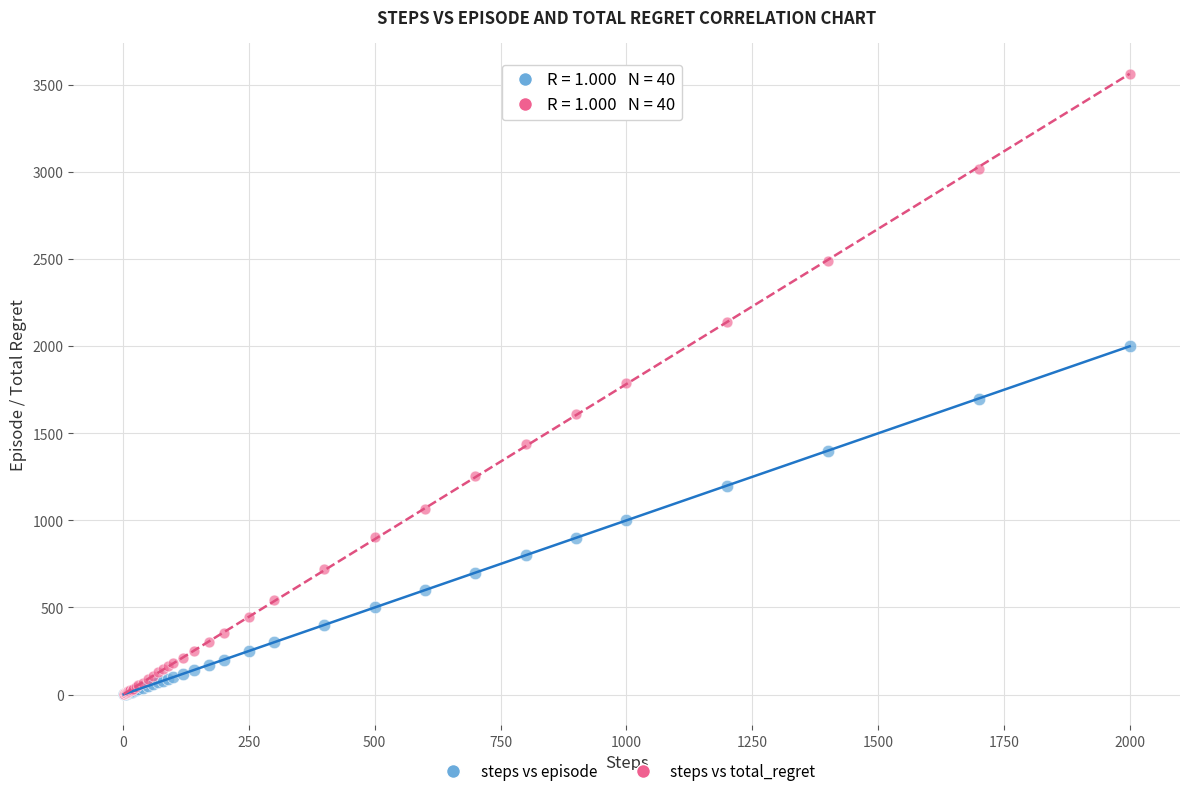

What are all the series names shown in the legend?

steps vs episode, steps vs total_regret